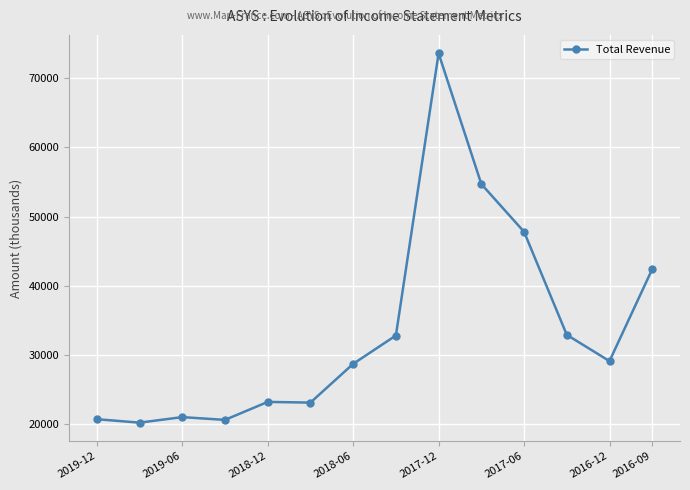

What is the minimum value shown in the chart?

20200